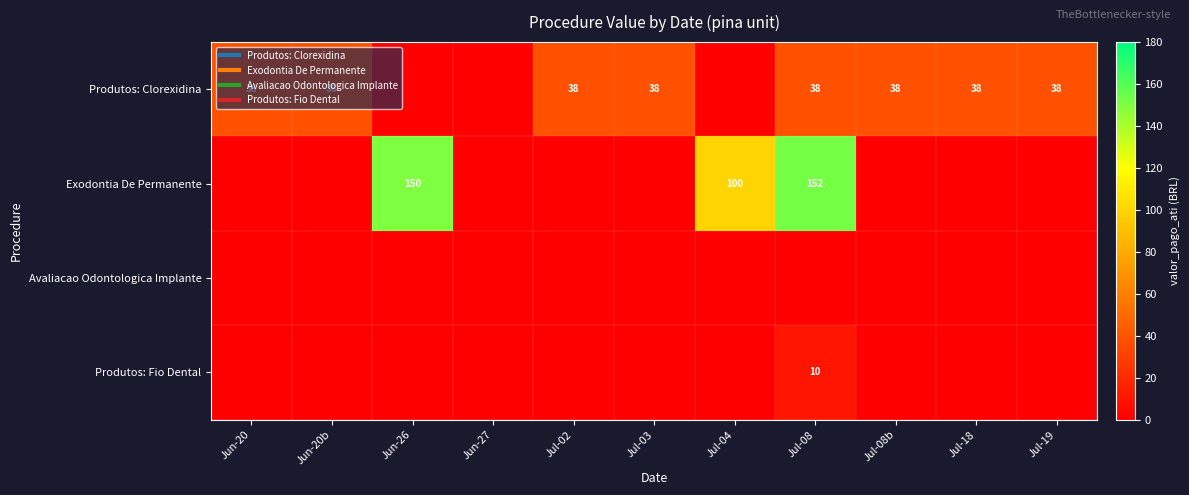

Which series has the widest spread of values?

Exodontia De Permanente